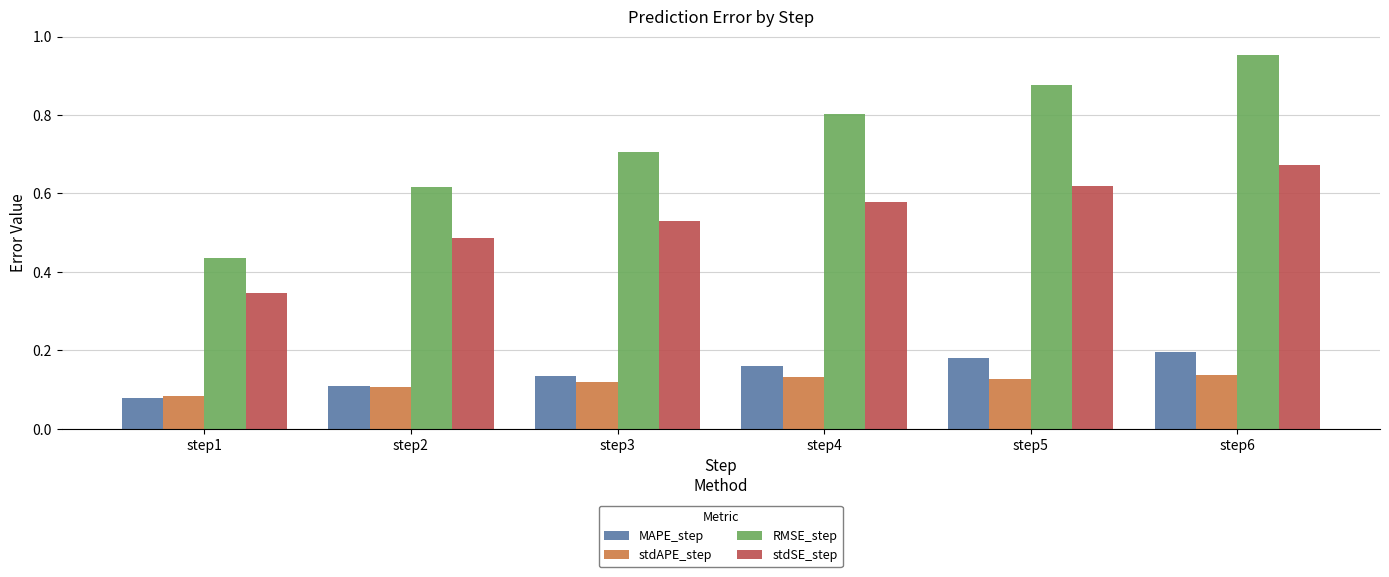

Rank the categories by stdSE_step value from lowest to highest.

step1, step2, step3, step4, step5, step6